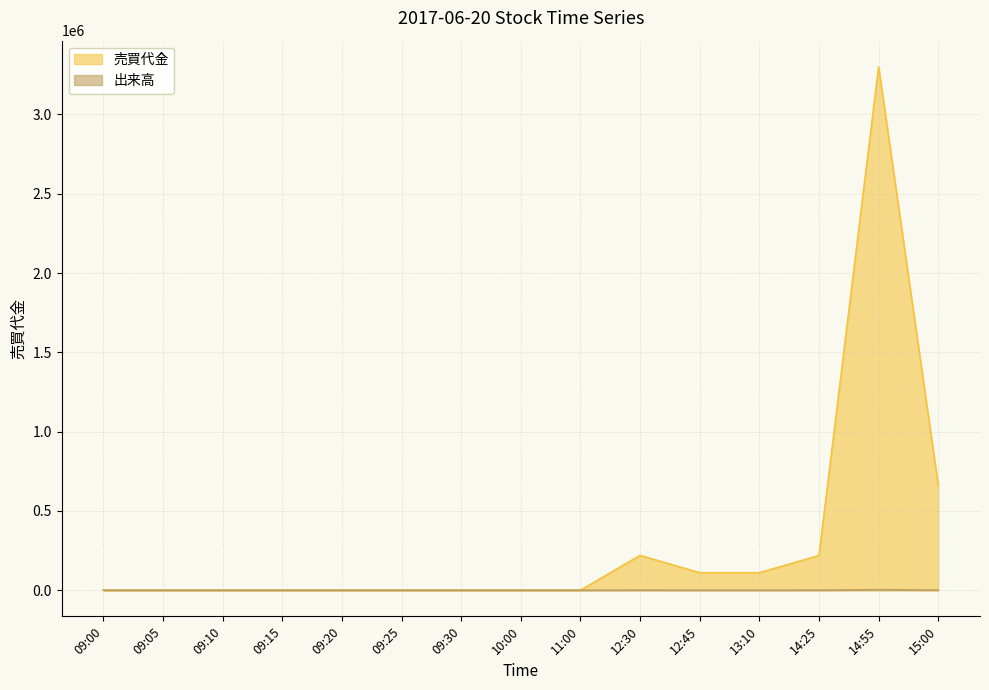

True or false: 出来高 has more than 0 interior local peaks.

True